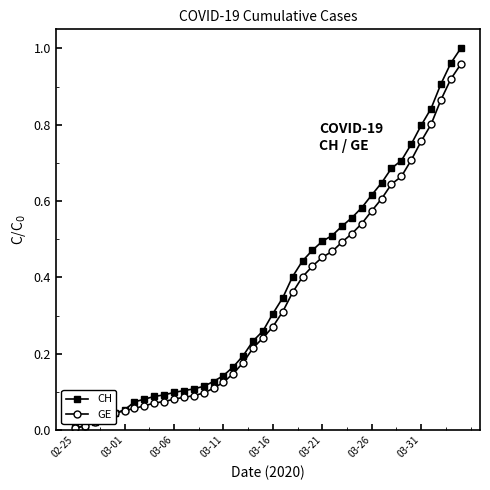

Which series has the widest spread of values?

CH